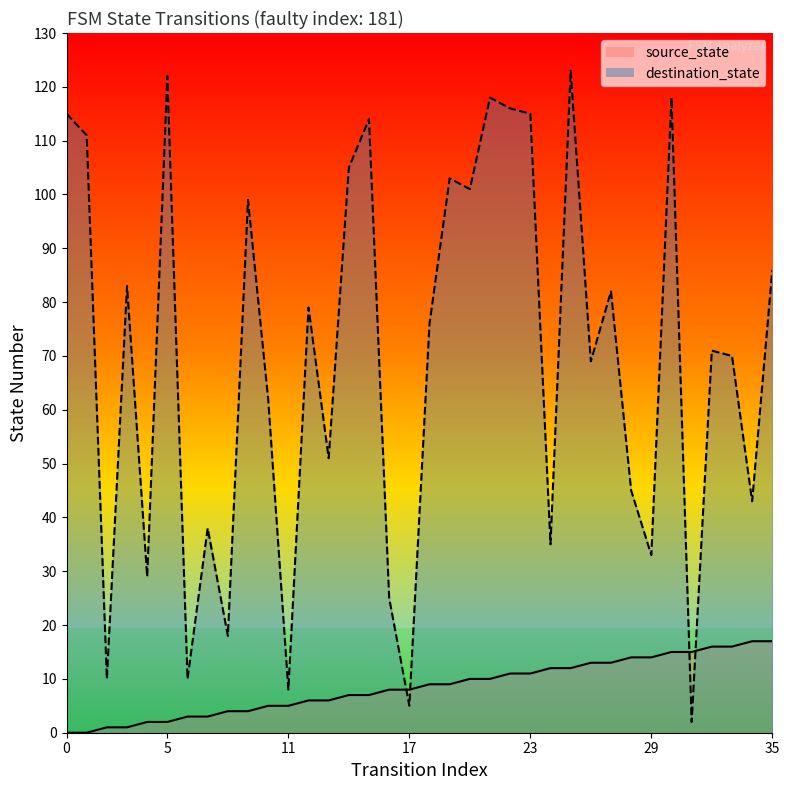

In destination_state, how many points are higher than both neighbors (excluding endpoints)?

12